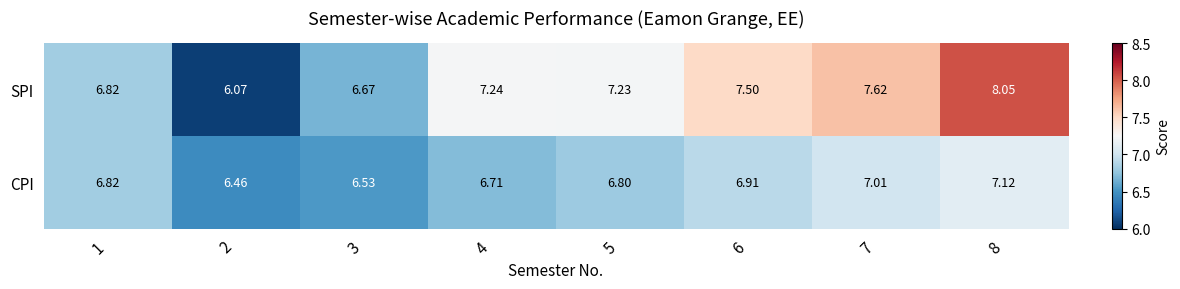

Is the value of CPI at 1 greater than the value of SPI at 2?

Yes